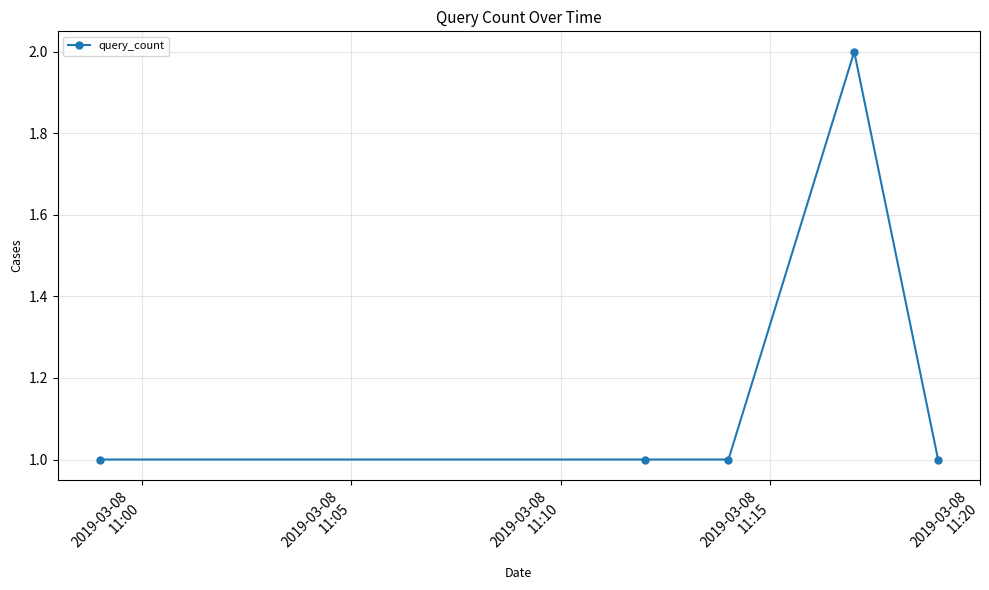

What is the value of the 4th point from the left?

2